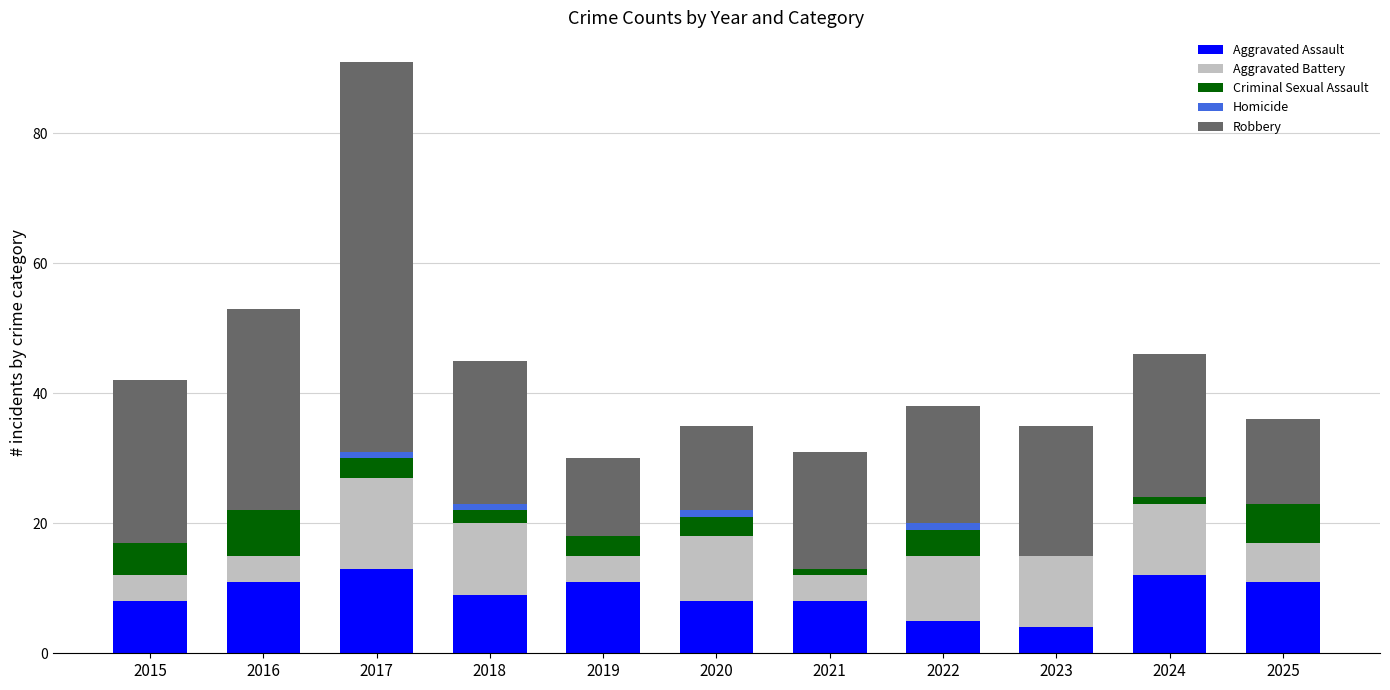

At which category is the sum across all series the highest?

2017